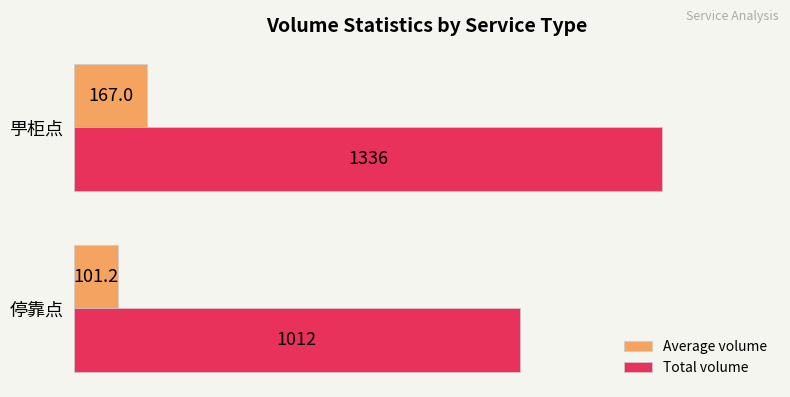

The Average volume series shows 75.8 at 甼柜点. True or false?

False